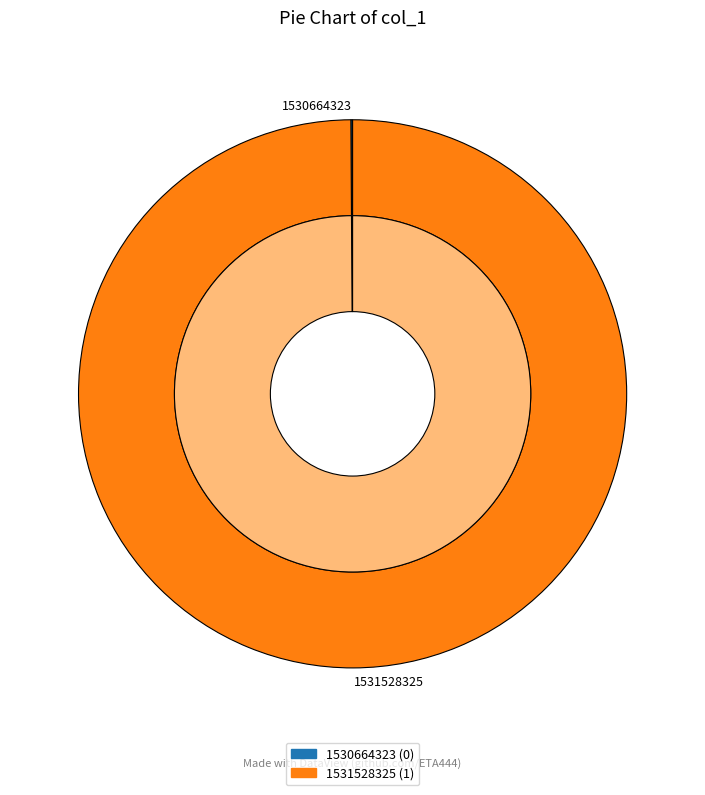

Rank the categories by value from highest to lowest.

1531528325, 1530664323